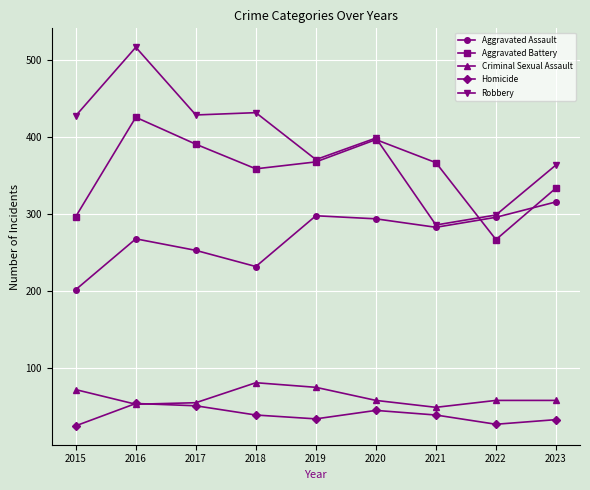

What are all the series names shown in the legend?

Aggravated Assault, Aggravated Battery, Criminal Sexual Assault, Homicide, Robbery